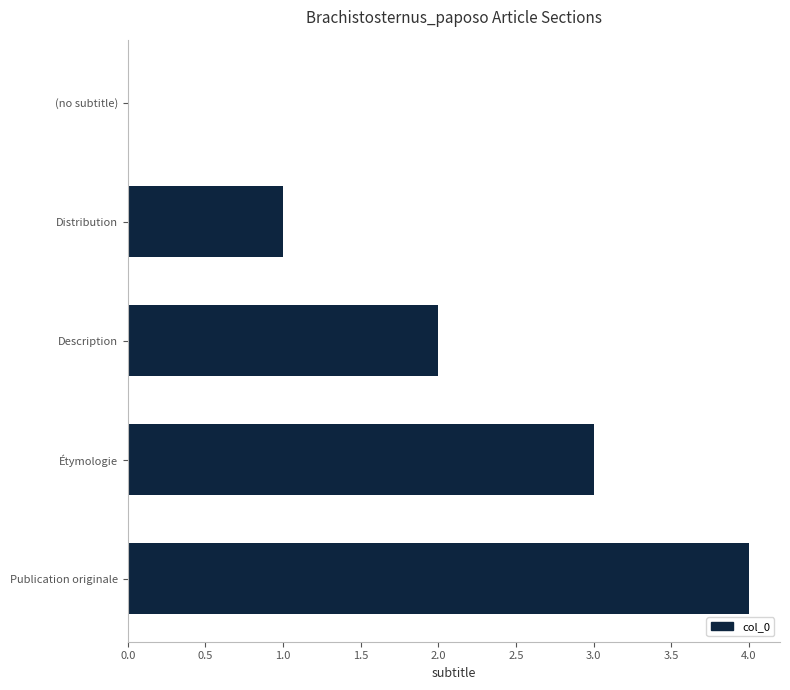

What is the change in value from Distribution to Étymologie?

+2